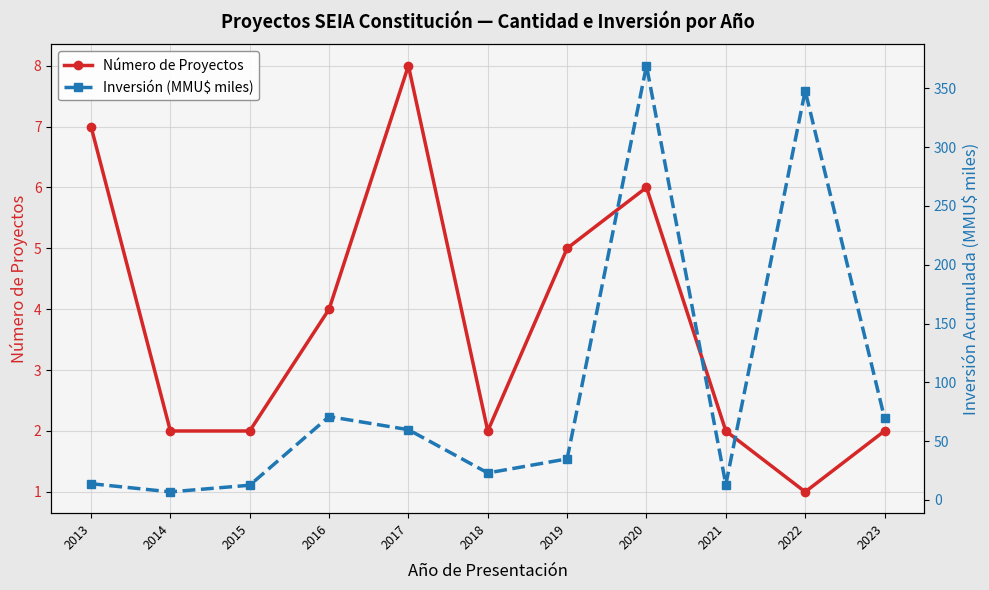

At which category does Número de Proyectos reach its first local peak?

2017